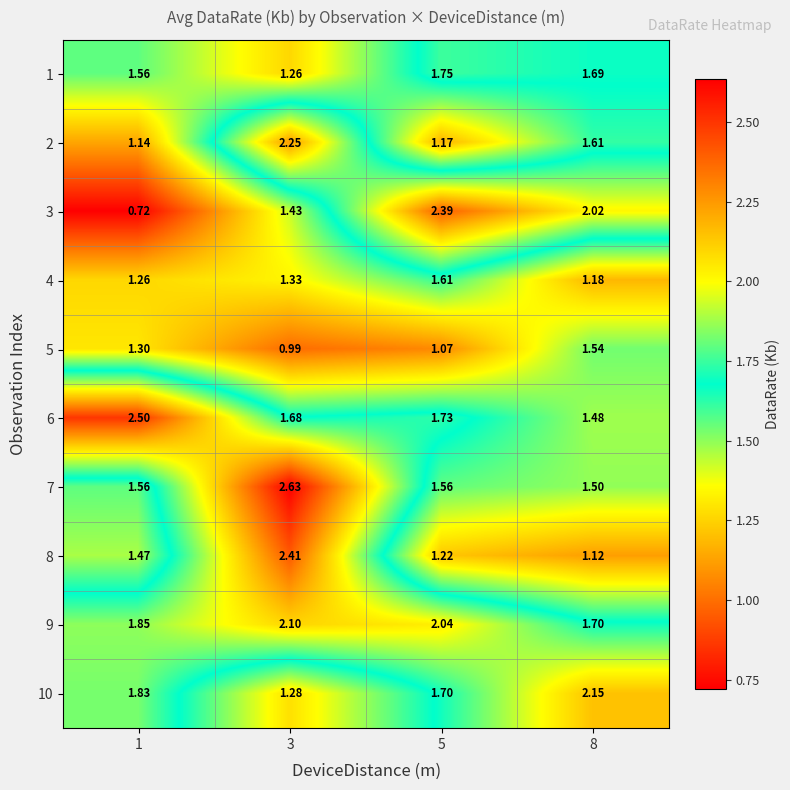

Is the value of 8 at 3 greater than the value of 5 at 1?

Yes